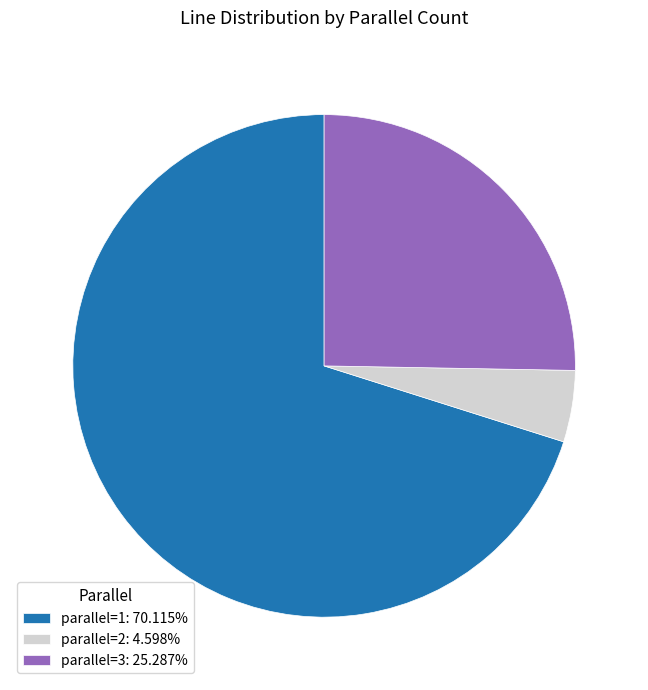

Which category has the biggest portion of the pie?

parallel=1